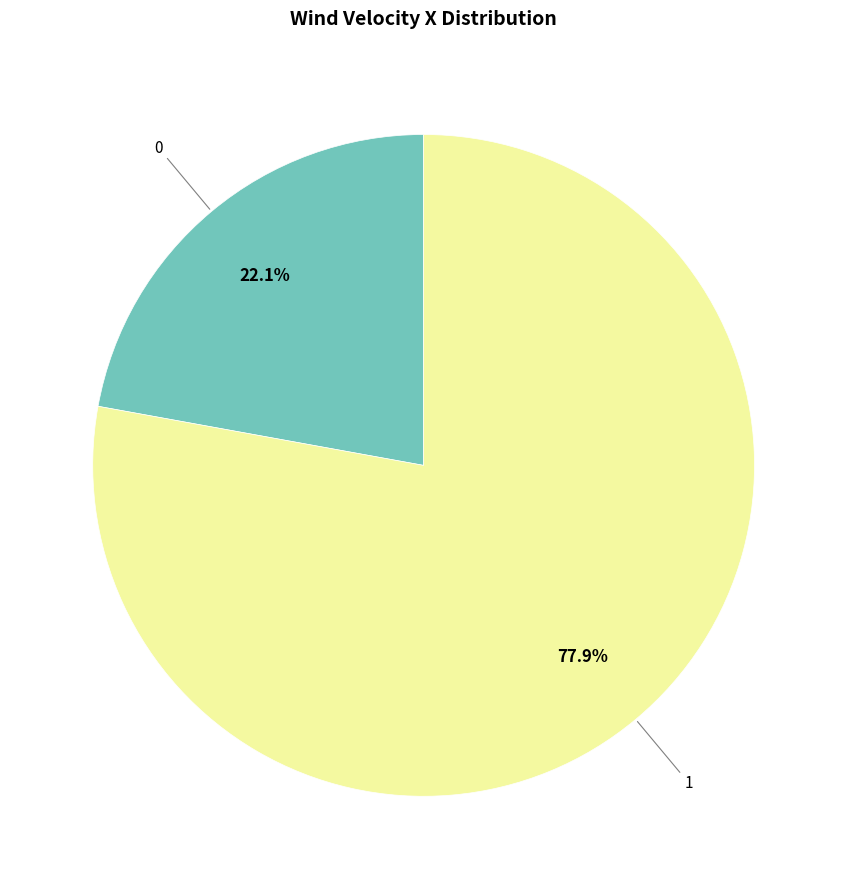

Does any single category account for the majority?

Yes